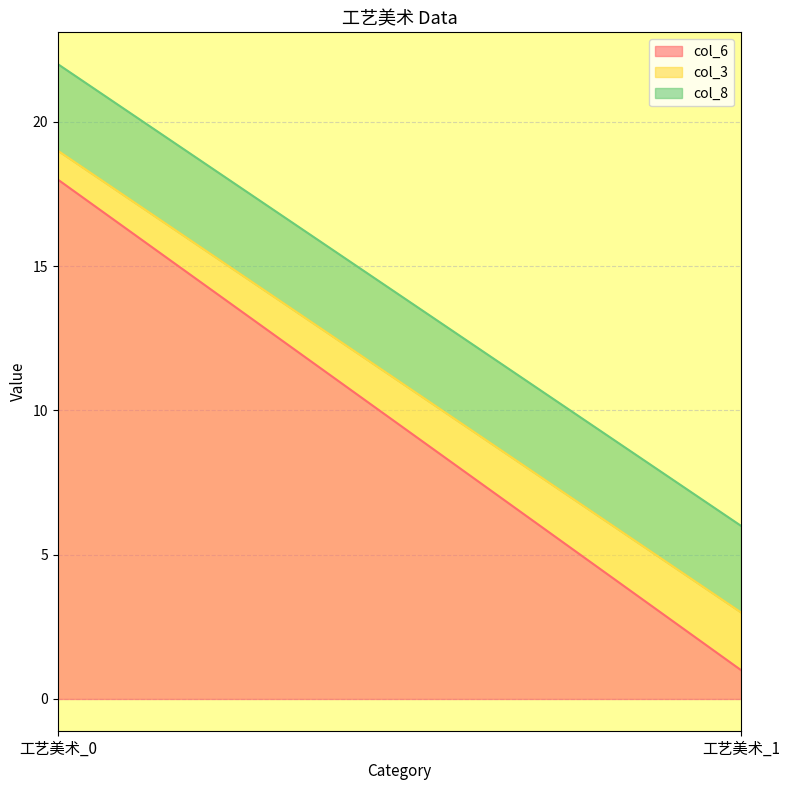

Does the chart have visible grid lines?

Yes